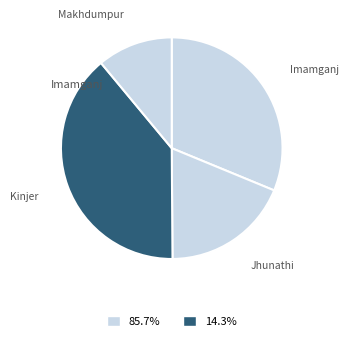

Do Makhdumpur and Imamganj together represent more than half of the pie?

No